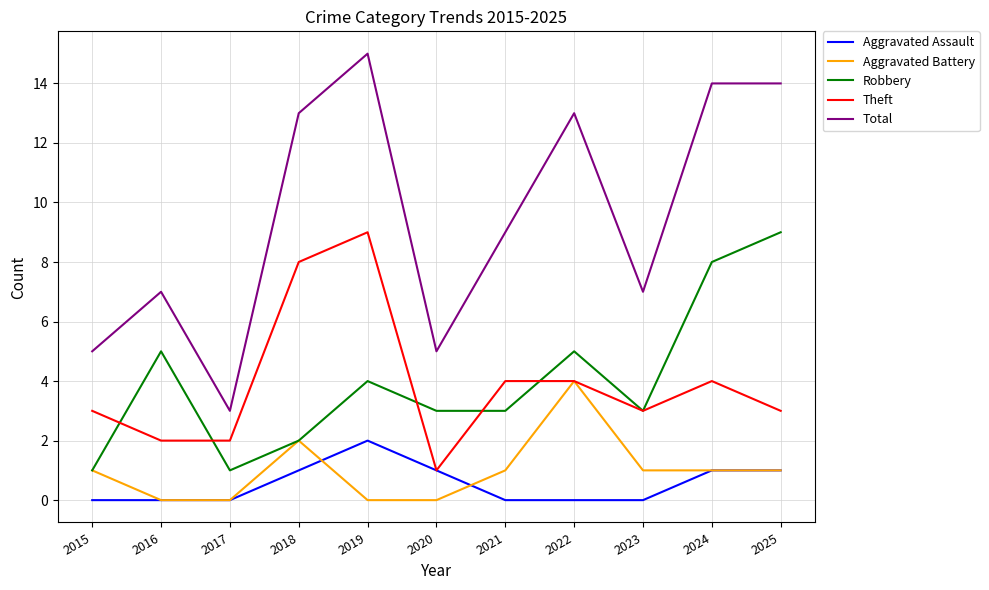

What is the maximum value for Aggravated Battery?

4